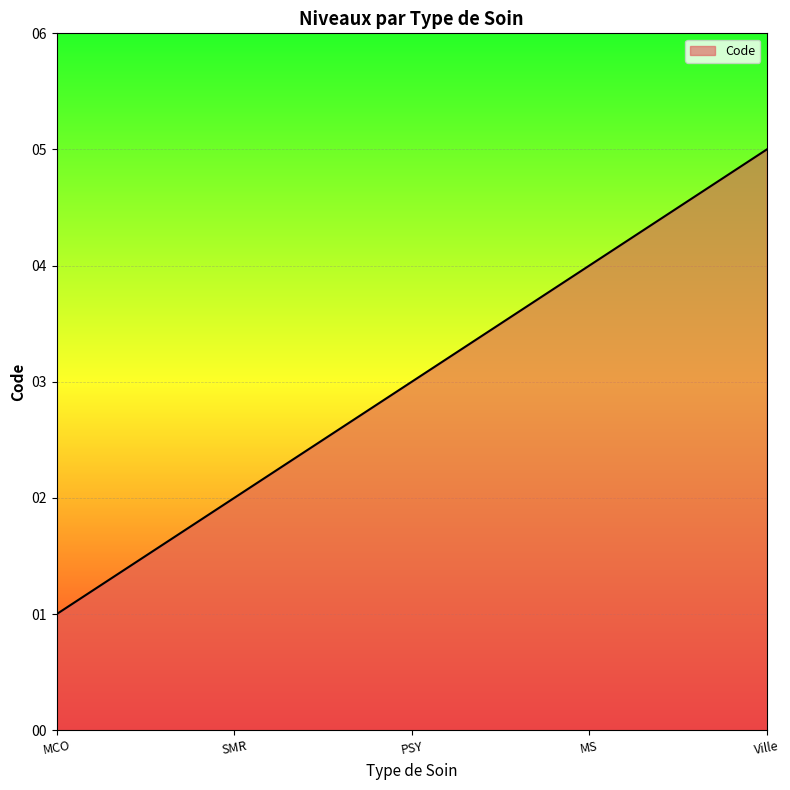

What is the minimum value shown in the chart?

1